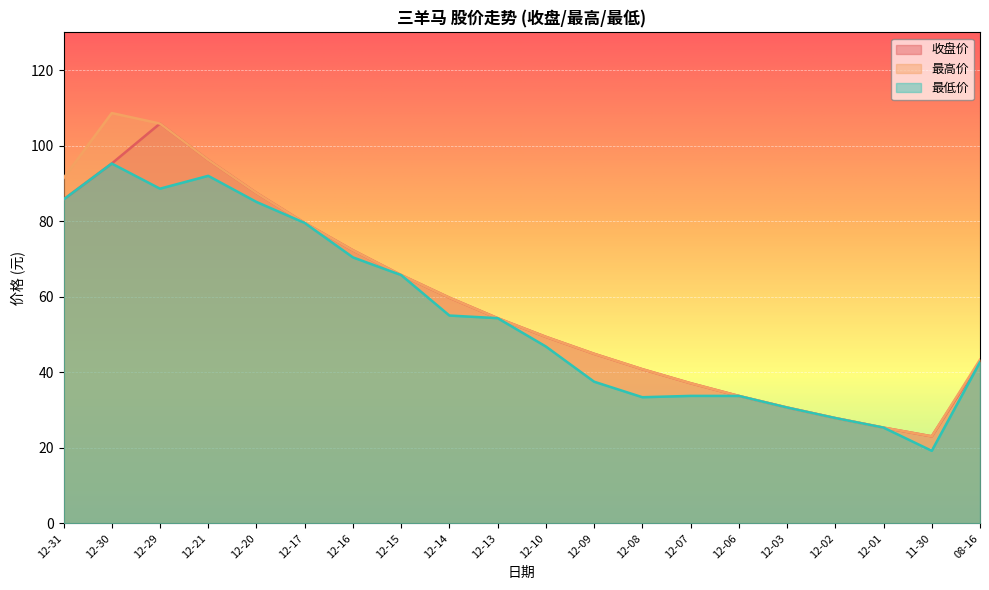

What position from the left is 12-30?

2